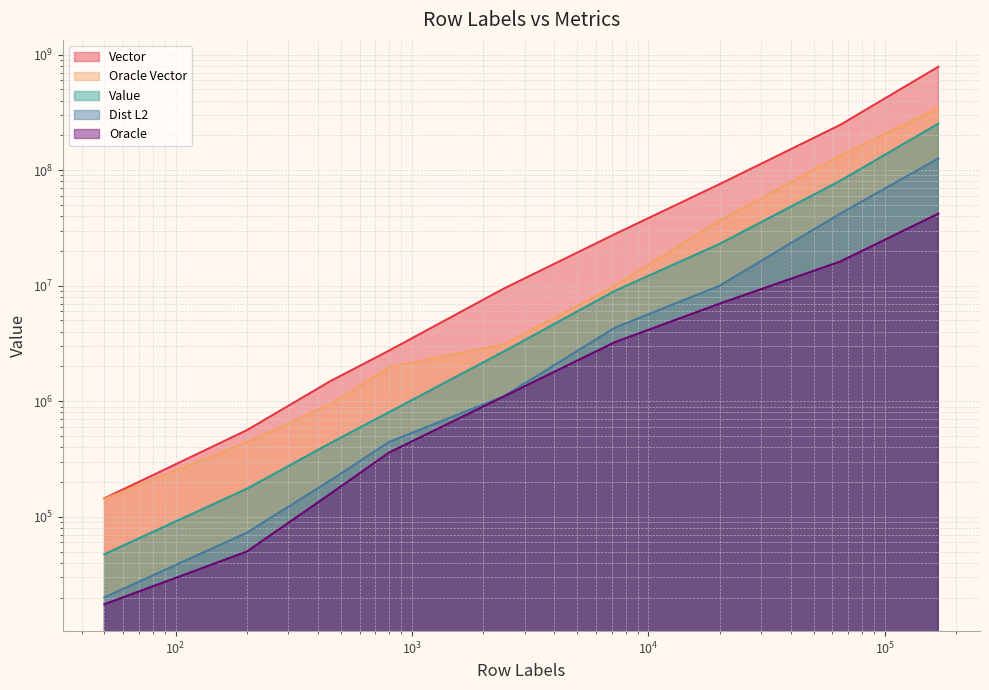

True or false: Vector has more than 0 points higher than both neighbors.

False